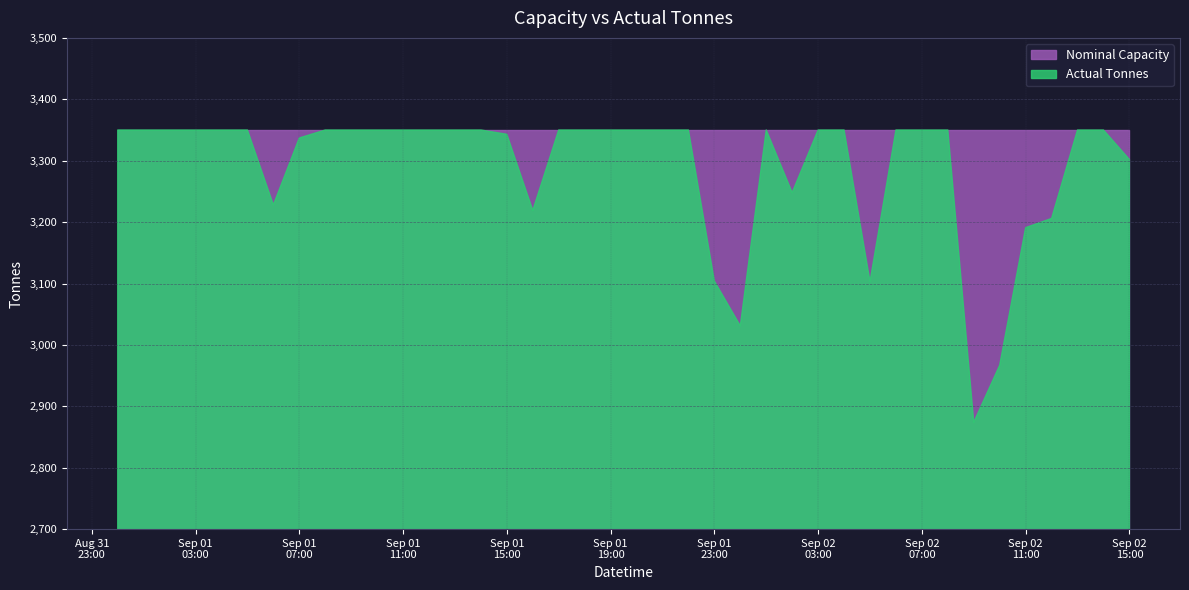

At which label is Actual Tonnes closest to 3112?

2015-09-01 23:00:00